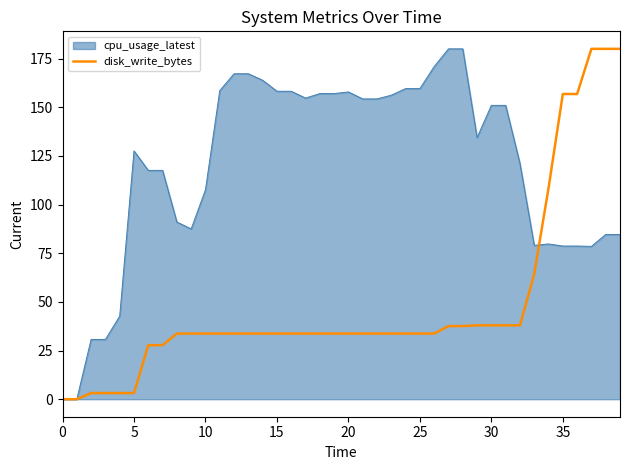

List the series in order of their overall mean, highest first.

cpu_usage_latest, disk_write_bytes